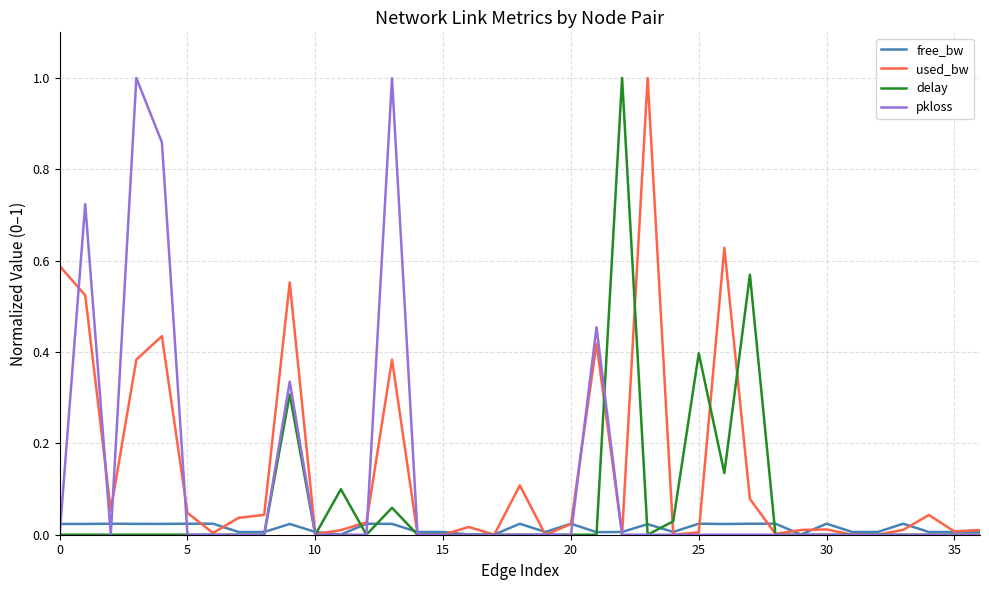

How many distinct data groups are displayed?

4